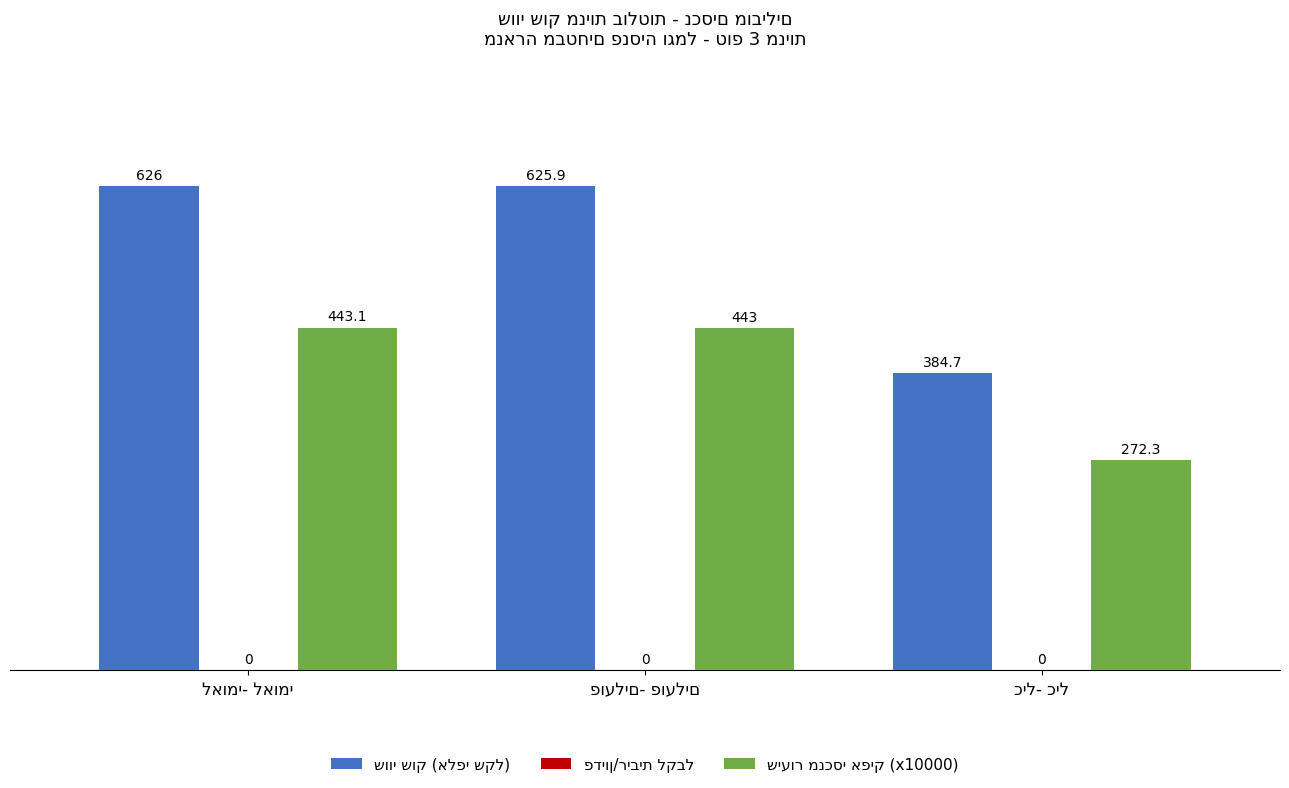

At how many categories does at least one series exceed 371?

3